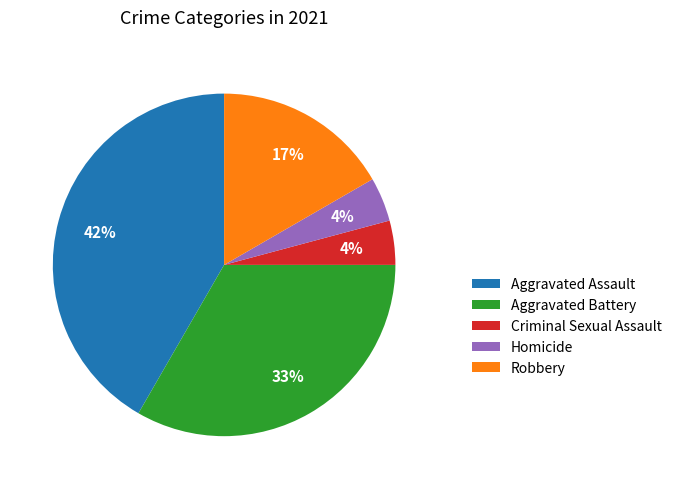

True or false: Aggravated Battery accounts for 22% of the total.

False